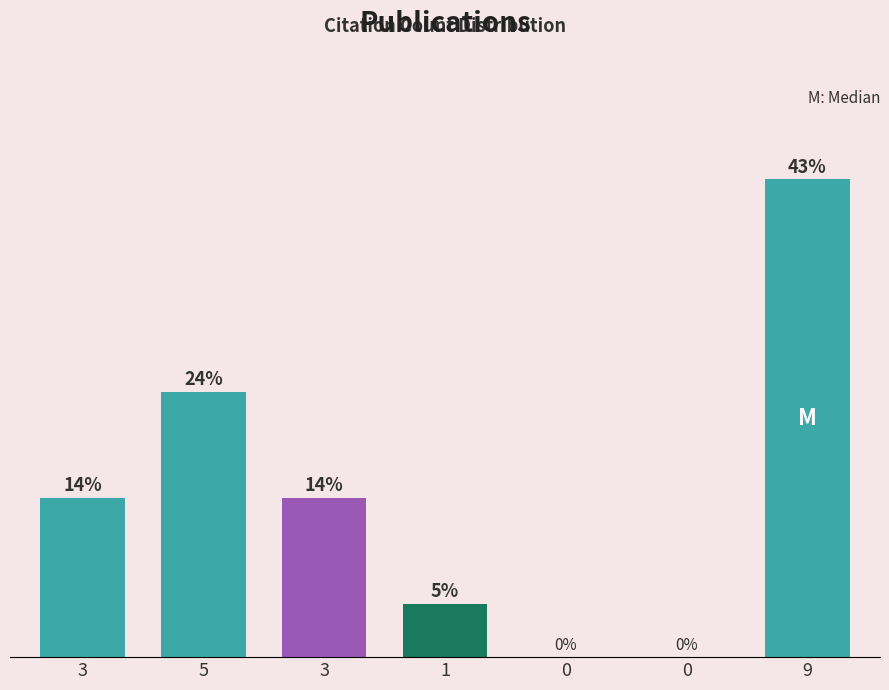

Between 9 and 0, which is larger?

9